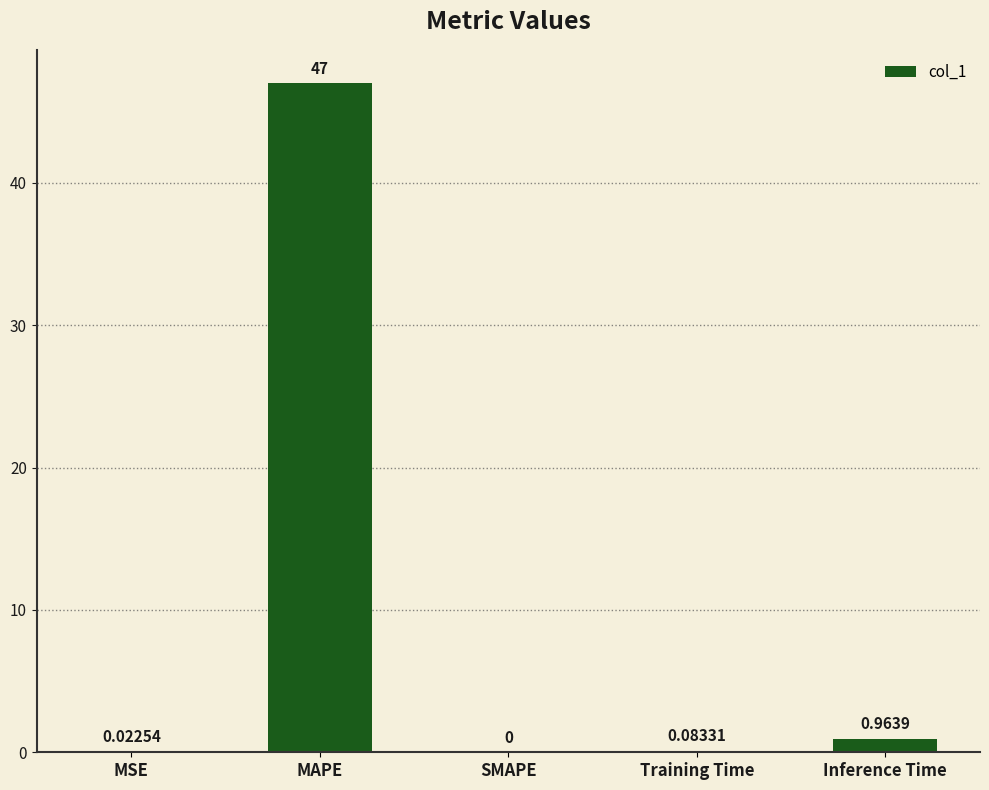

Which has a higher value, MAPE or SMAPE?

MAPE